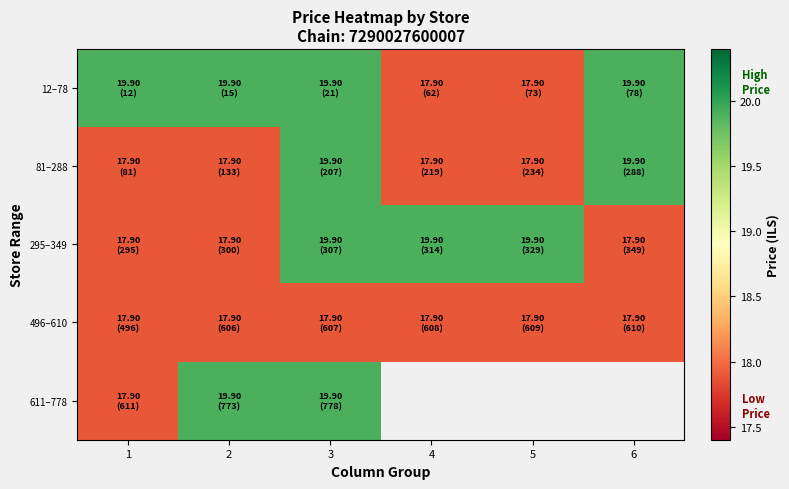

Rank the series at 5 from highest to lowest value.

295–349, 496–610, 611–778, 12–78, 81–288